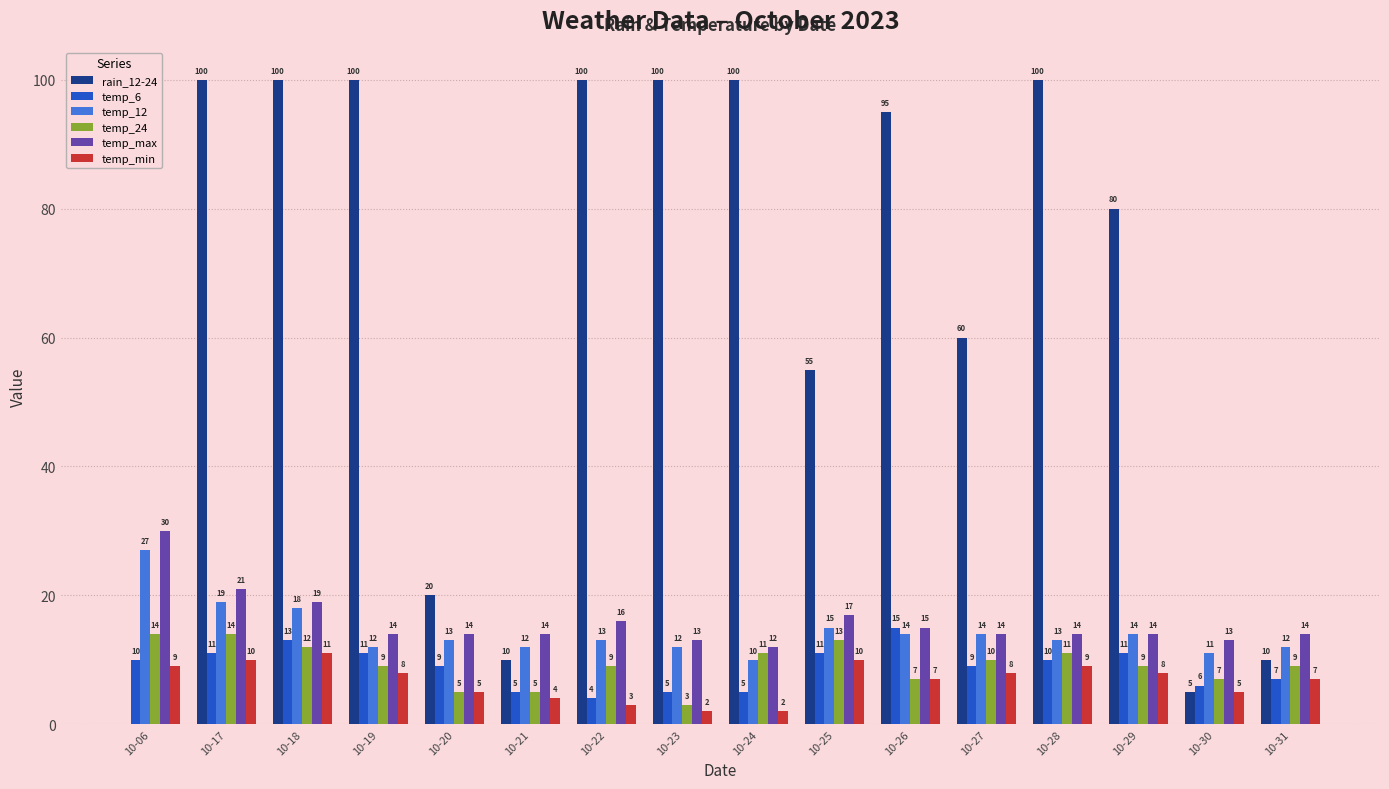

At which label does temp_12 reach its peak?

10-06